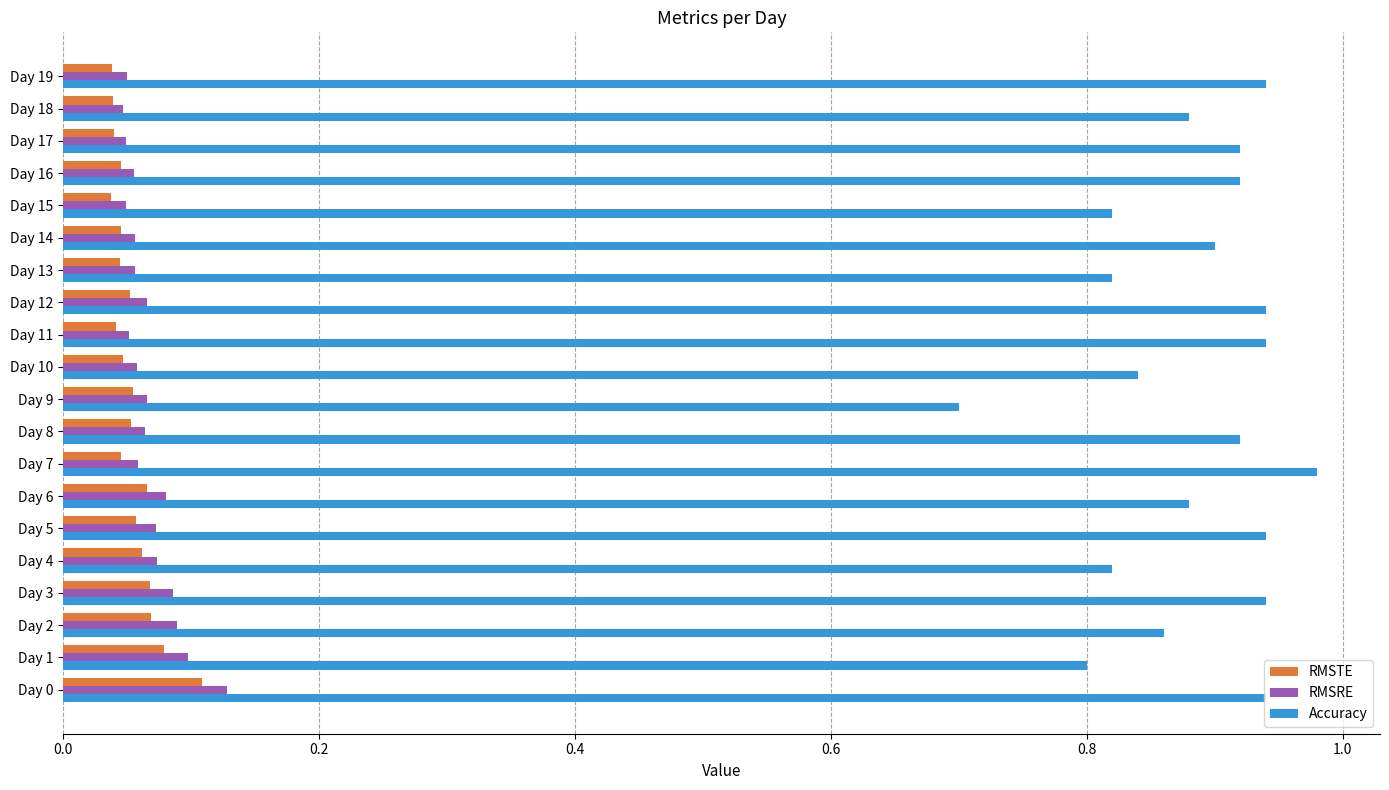

Between Day 2 and Day 9, which series saw the biggest shift?

Accuracy